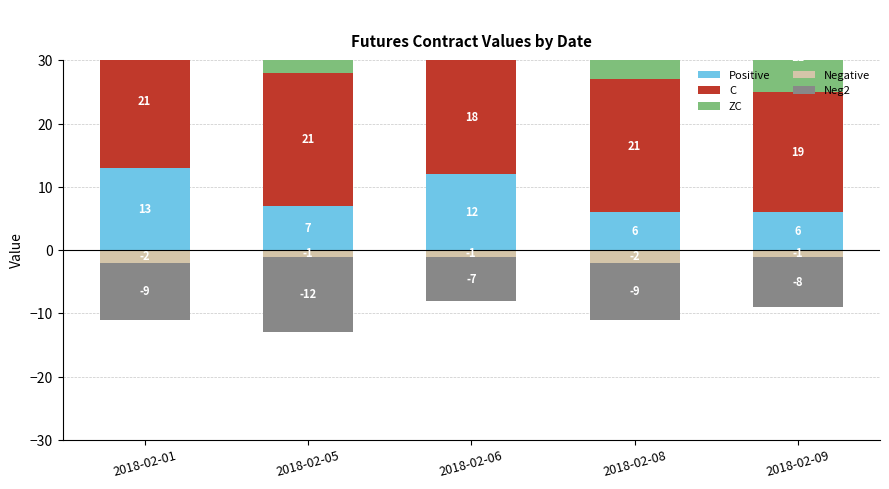

Between 2018-02-08 and 2018-02-09, which series saw the biggest shift?

C